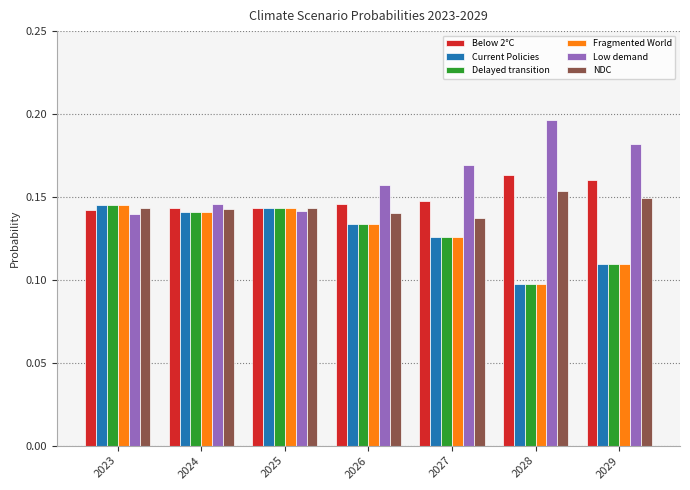

Is it true that NDC equals 0.2 at 2027?

False